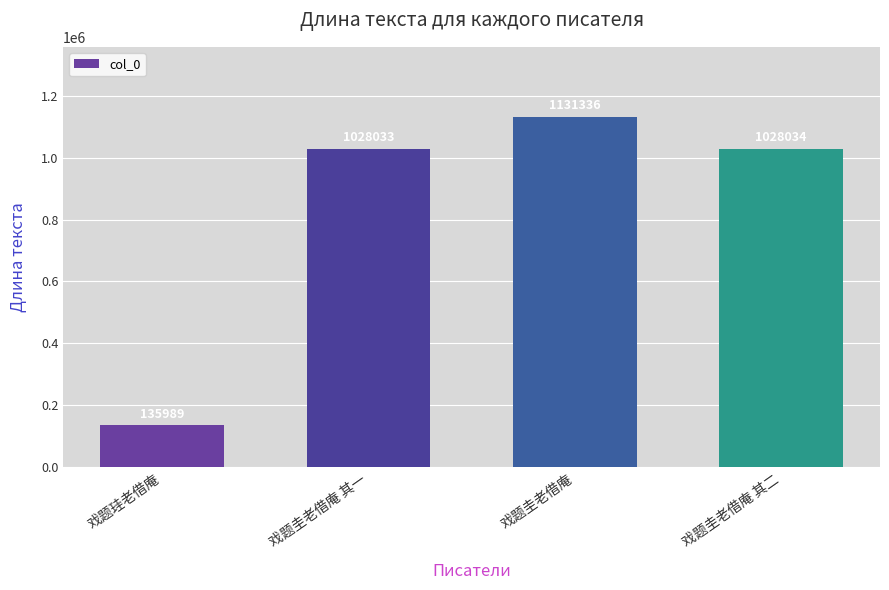

How many categories are shown in the chart?

4